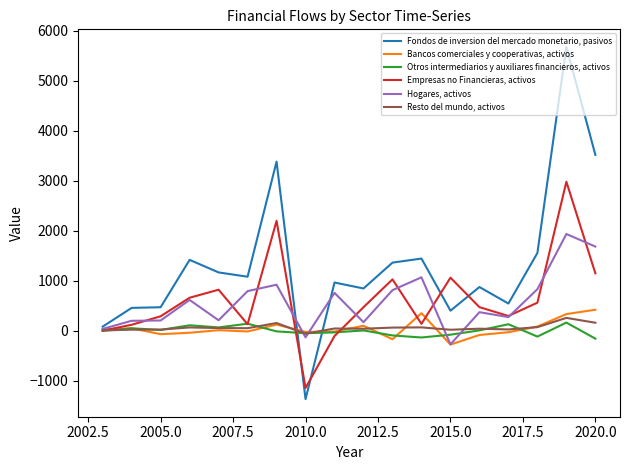

Which series has the largest total across all categories?

Fondos de inversion del mercado monetario, pasivos